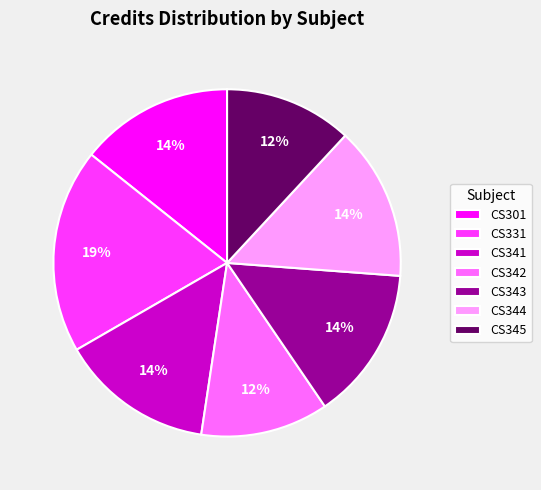

To the nearest percent, what percentage of the pie is CS345?

12%